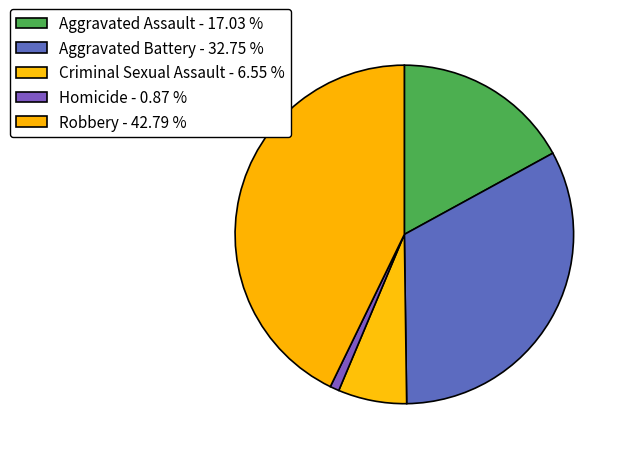

Rank the categories by value from highest to lowest.

Robbery, Aggravated Battery, Aggravated Assault, Criminal Sexual Assault, Homicide